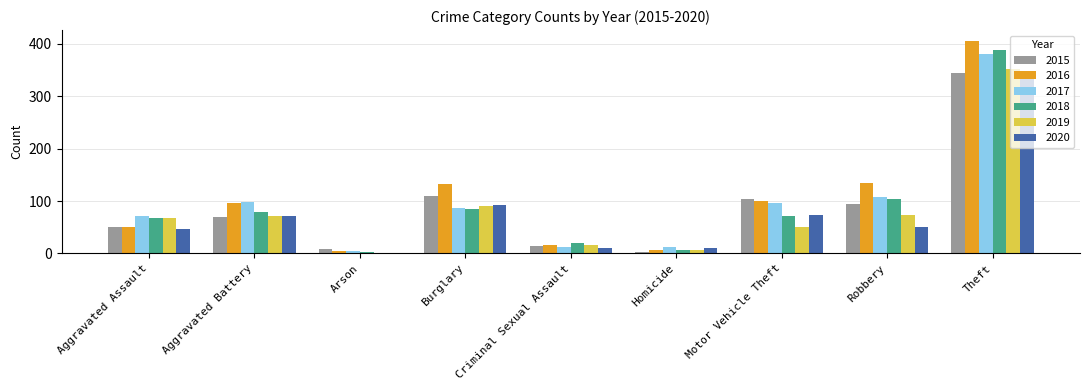

Which label corresponds to the largest value in the chart?

Theft